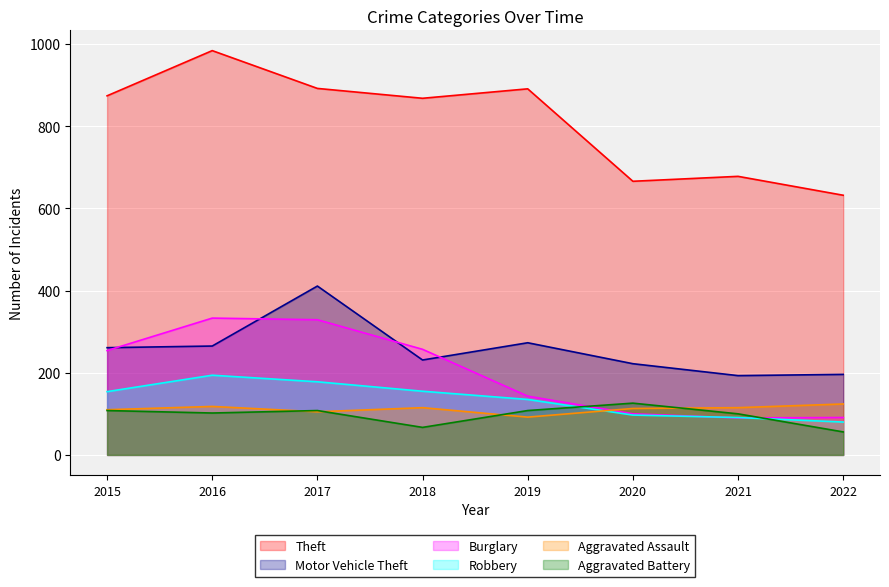

Which category has the highest value in the Burglary series?

2016